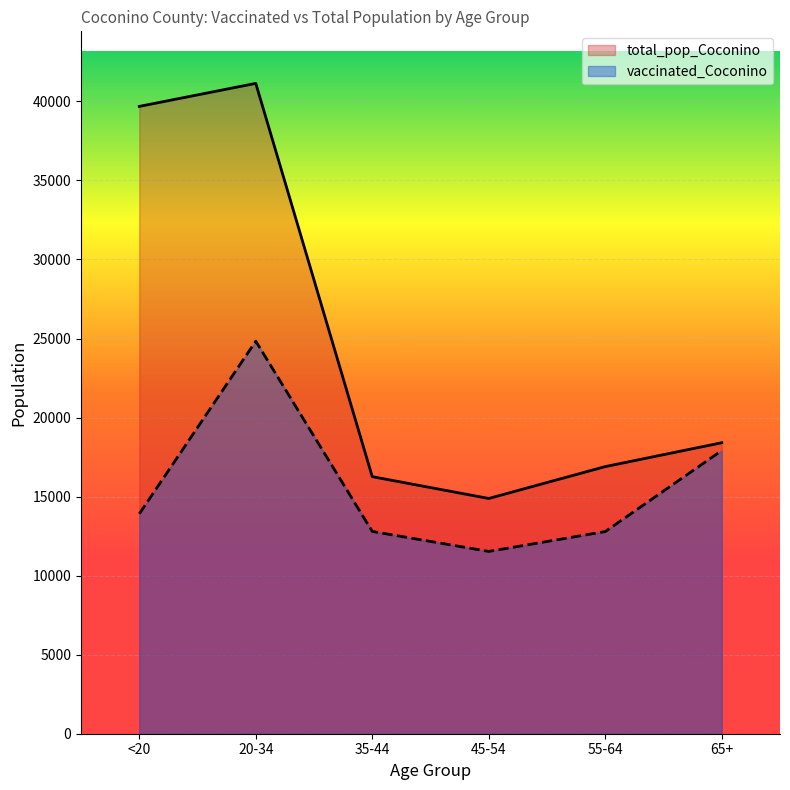

True or false: total_pop_Coconino and vaccinated_Coconino cross at least once.

False